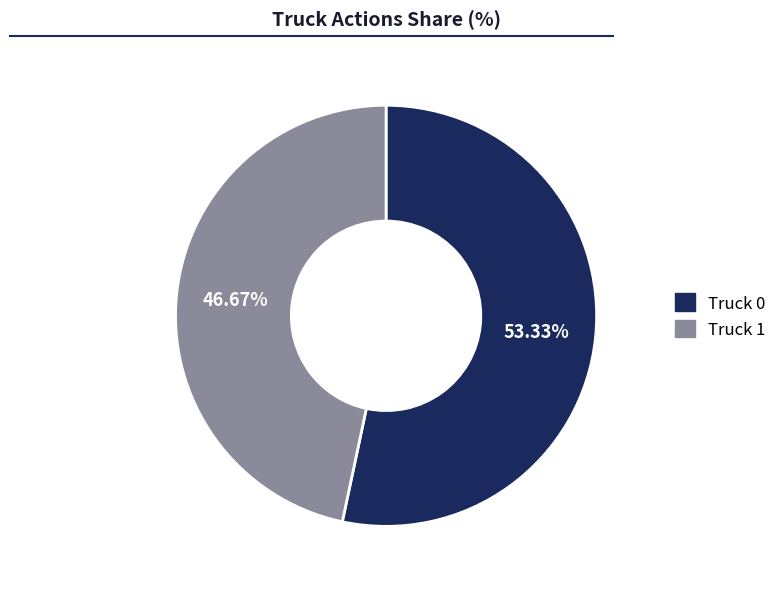

Rank the categories by value from highest to lowest.

Truck 0, Truck 1